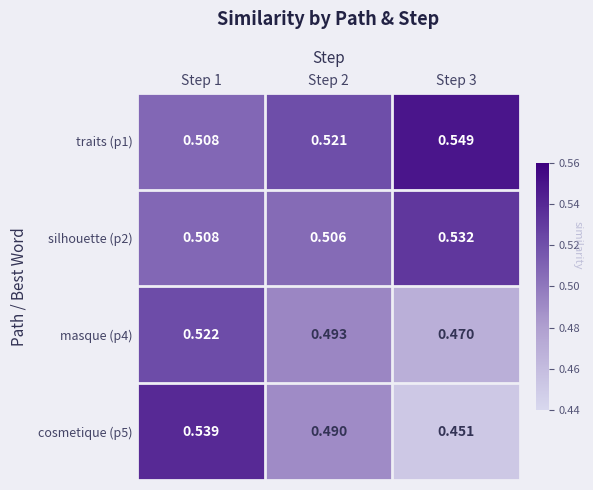

Is the value of masque (p4) at Step 1 greater than the value of silhouette (p2) at Step 1?

Yes